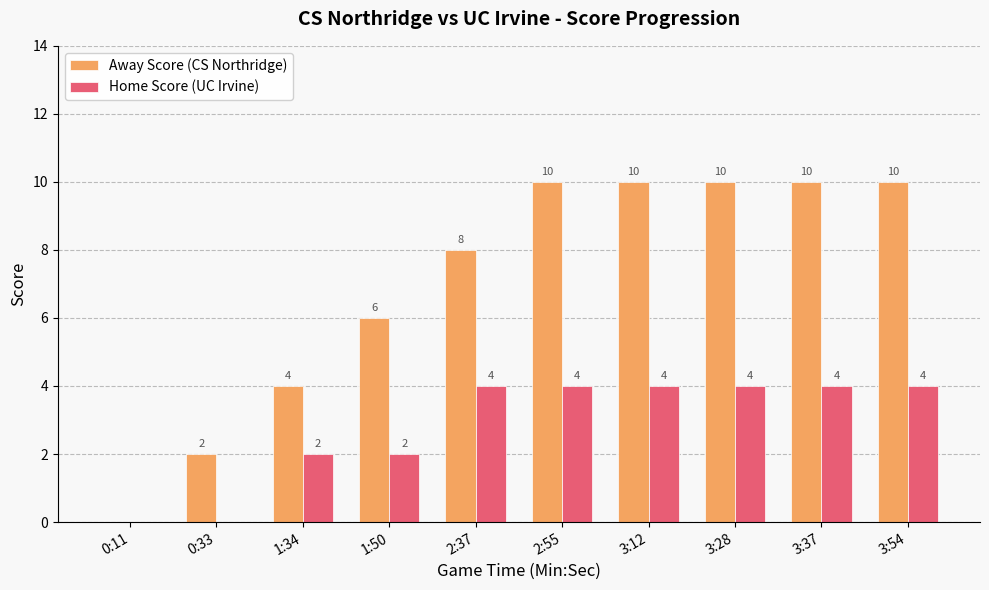

What is the highest value of the Away Score (CS Northridge) series?

10